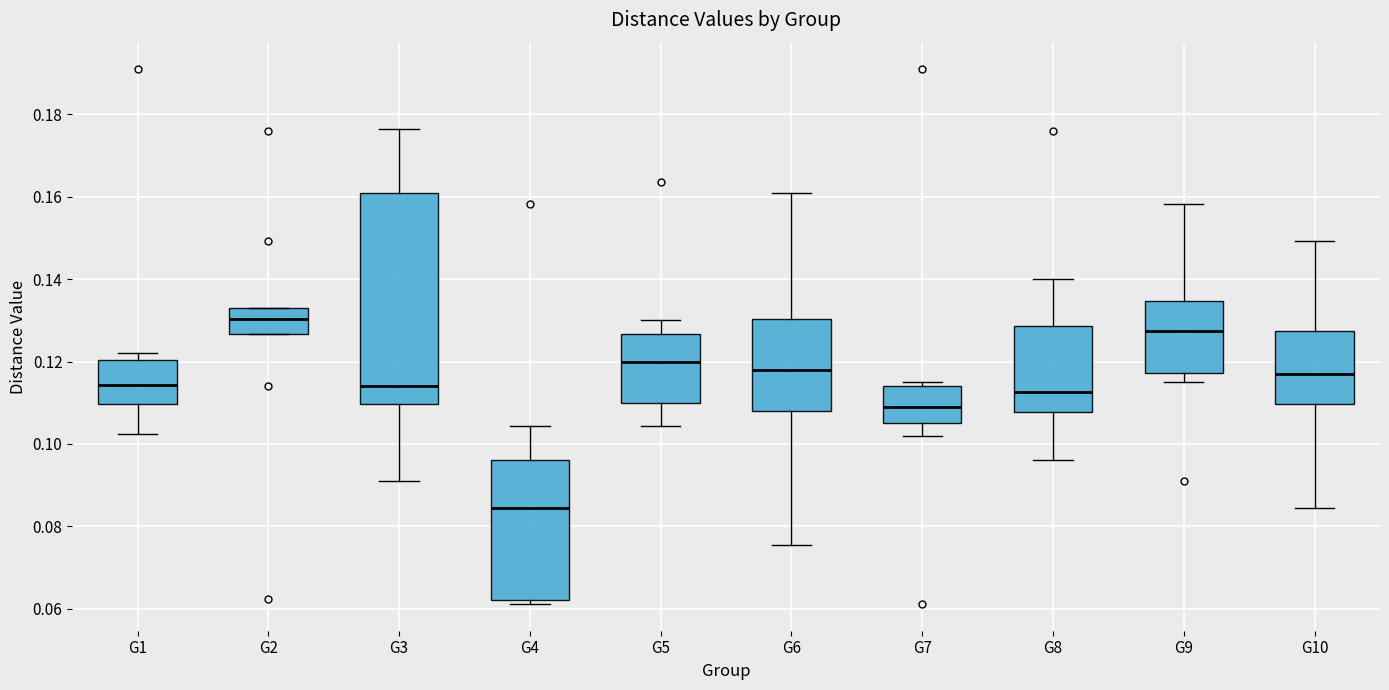

Reading left to right, read every box against the y-axis: the position of its median line, the range the box covers, and the ends of its whiskers. The values are not printed on the chart, so give them approximately, as read against the axis.

G1: median 0.114, box 0.110 to 0.120, whiskers 0.102 to 0.122
G2: median 0.130, box 0.126 to 0.132, whiskers 0.126 to 0.132
G3: median 0.114, box 0.110 to 0.160, whiskers 0.090 to 0.176
G4: median 0.084, box 0.062 to 0.096, whiskers 0.062 (just below the box's lower edge) to 0.104
G5: median 0.120, box 0.110 to 0.126, whiskers 0.104 to 0.130
G6: median 0.118, box 0.108 to 0.130, whiskers 0.076 to 0.160
G7: median 0.110, box 0.106 to 0.114, whiskers 0.102 to 0.116
G8: median 0.112, box 0.108 to 0.128, whiskers 0.096 to 0.140
G9: median 0.128, box 0.118 to 0.134, whiskers 0.116 to 0.158
G10: median 0.118, box 0.110 to 0.128, whiskers 0.084 to 0.150